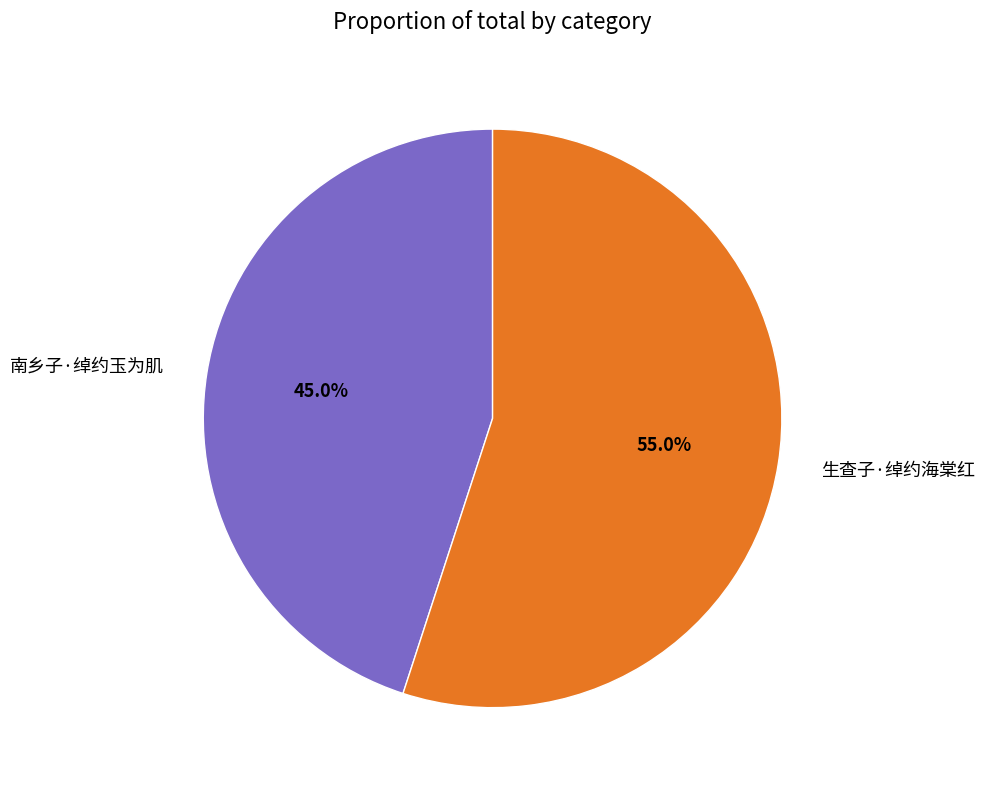

True or false: 生查子·绰约海棠红 accounts for 45% of the total.

False